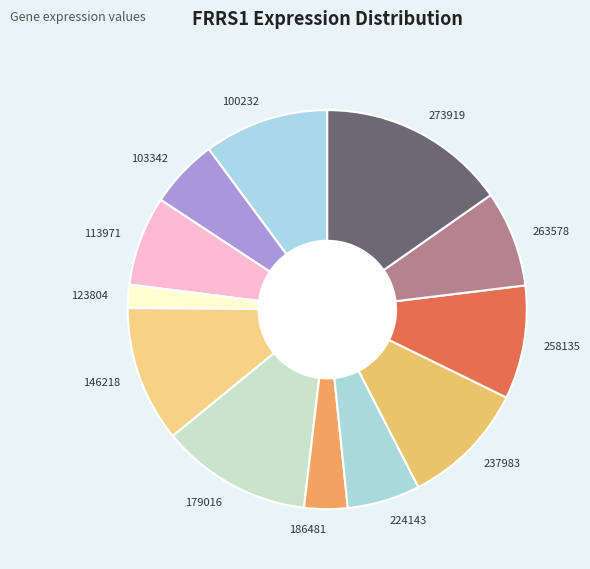

Which has a higher value, 237983 or 179016?

179016